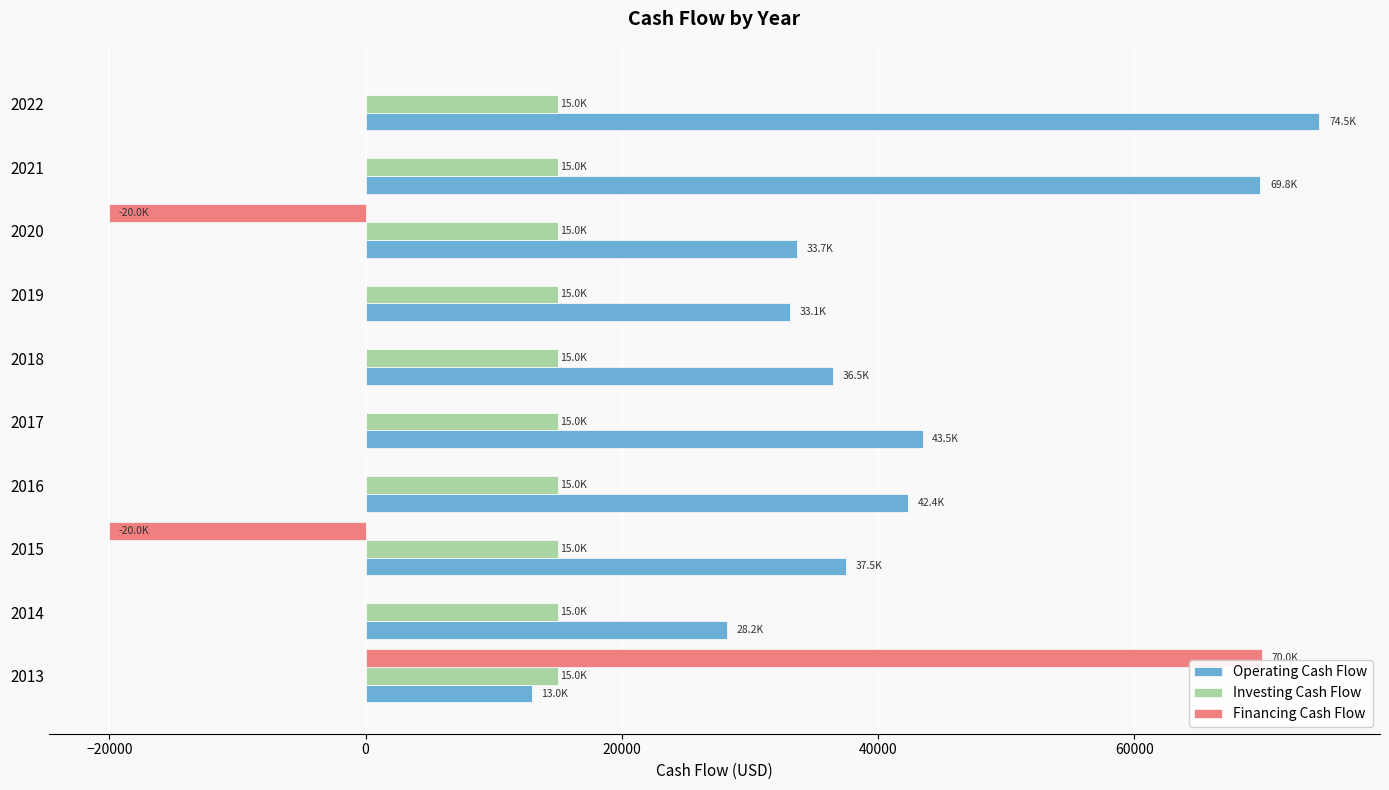

Between 2015 and 2021, which series saw the biggest shift?

Operating Cash Flow